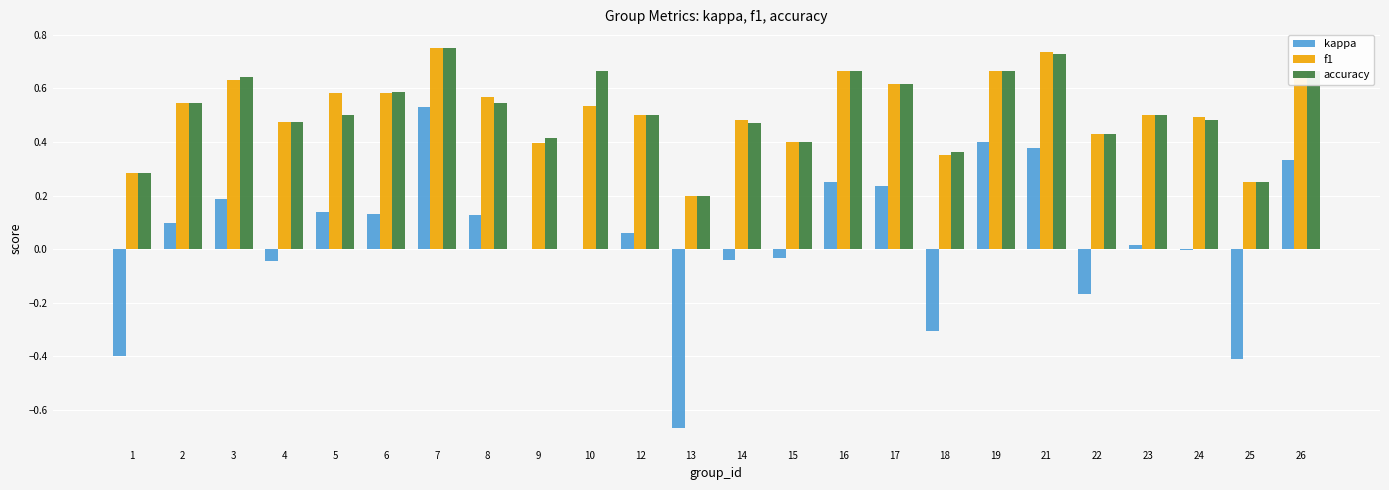

Between 9 and 21, which series saw the biggest shift?

kappa